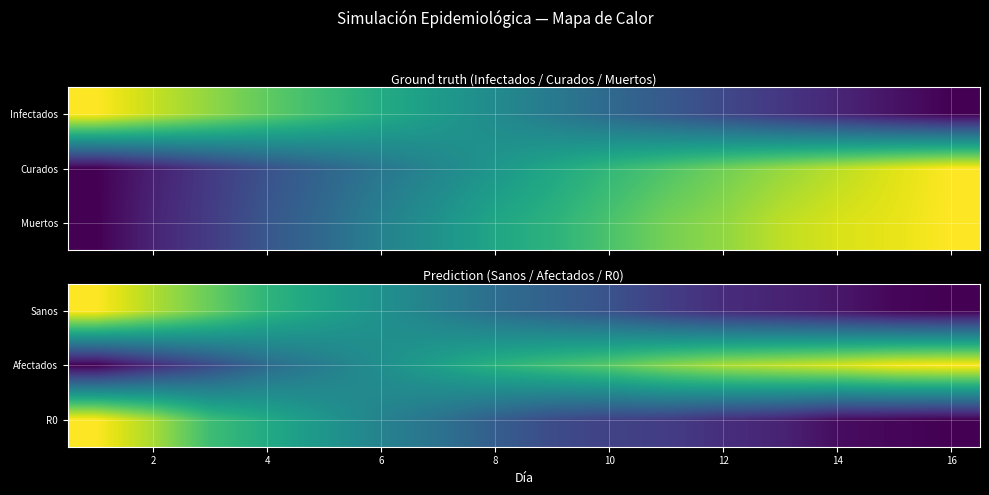

What is the total value across all series at 10?

1.4